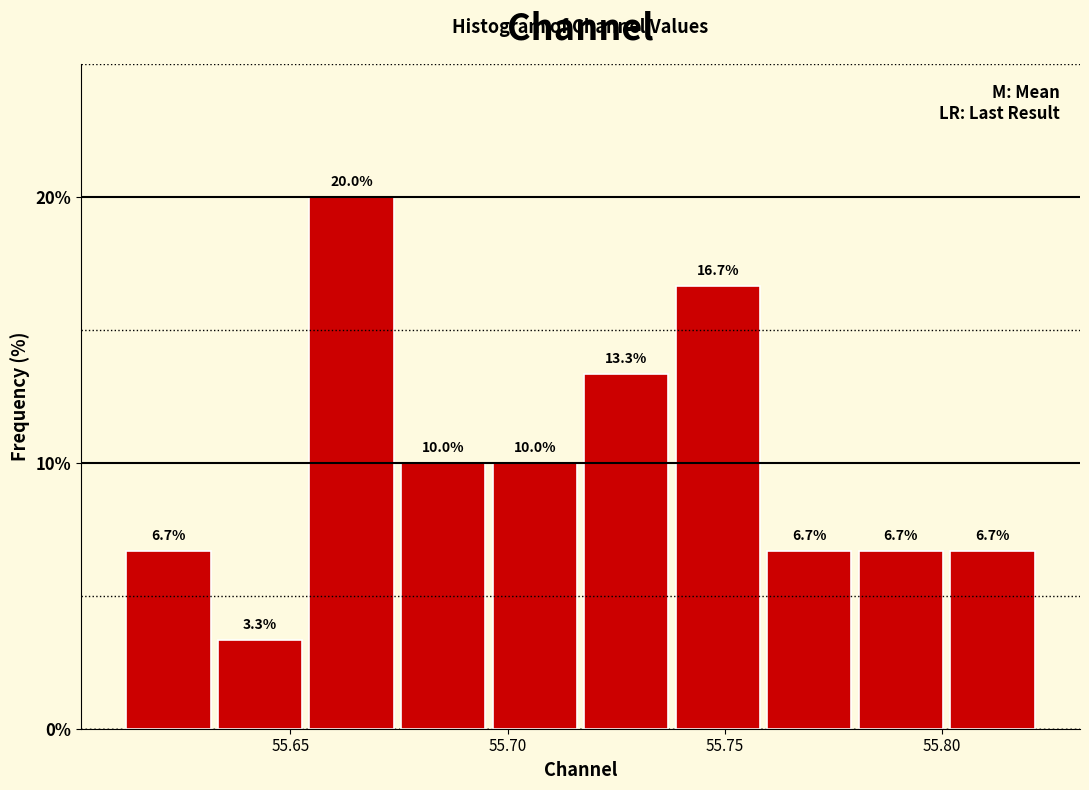

What is the height of the bar covering 55.800 to 55.820 on the x-axis? The bar edges are not printed on the chart, so give them approximately, as read against the axis.

6.7